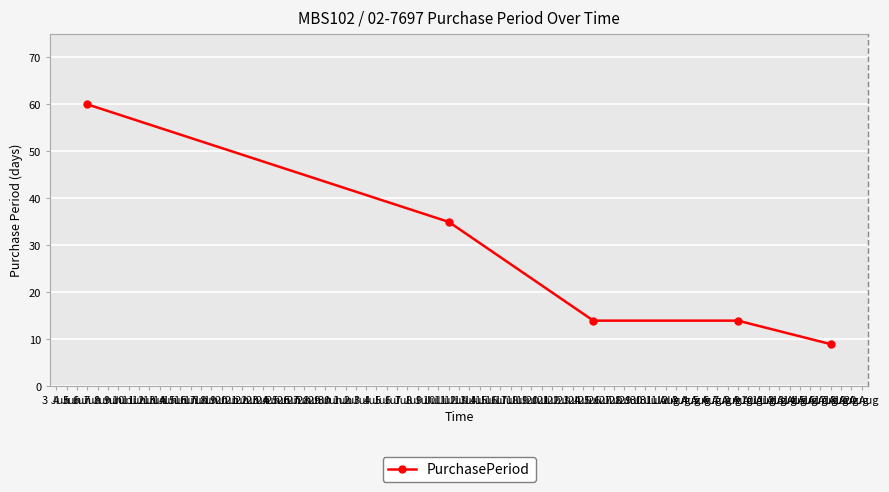

What is the average value?

26